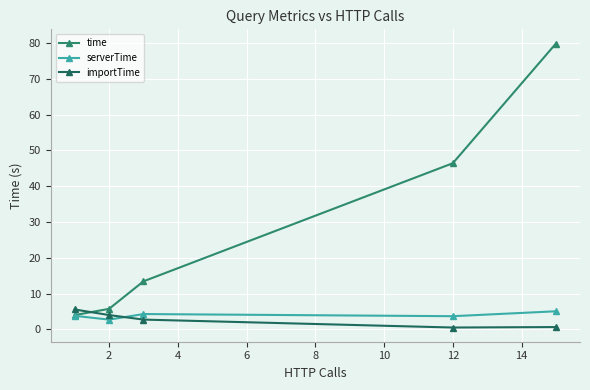

At how many categories does at least one series exceed 68?

1